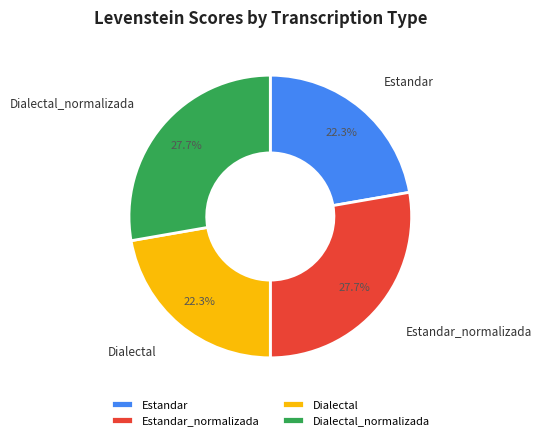

How many slices are in this pie chart?

4